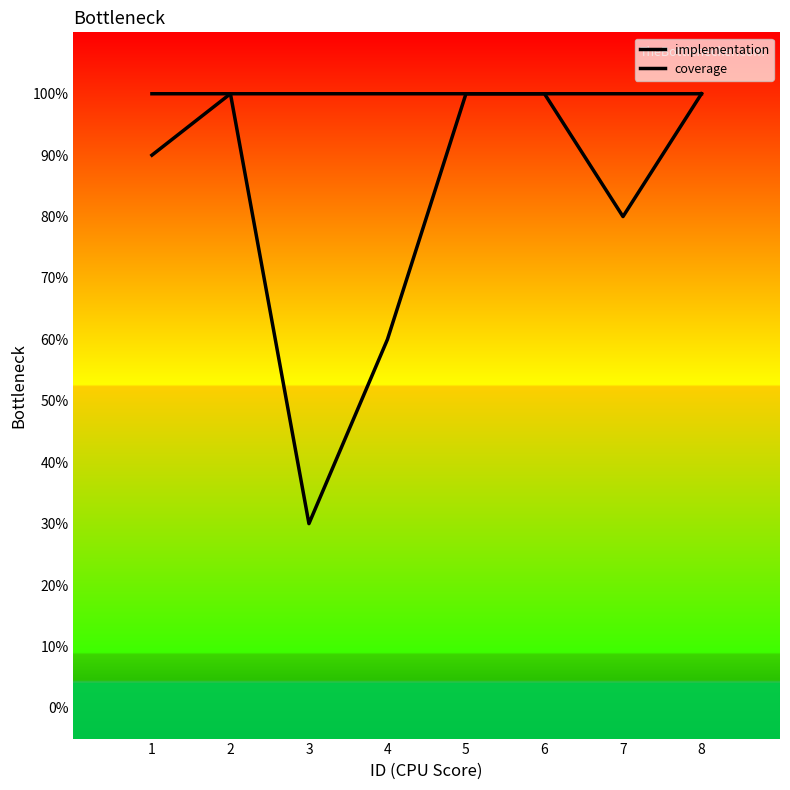

Which category has the highest value across all series?

1